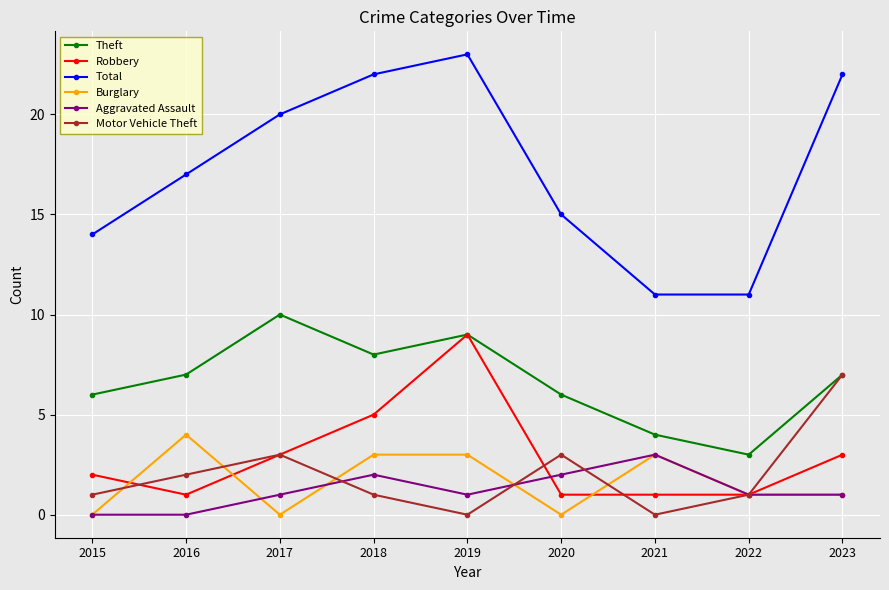

True or false: Aggravated Assault and Theft intersect in this chart.

False